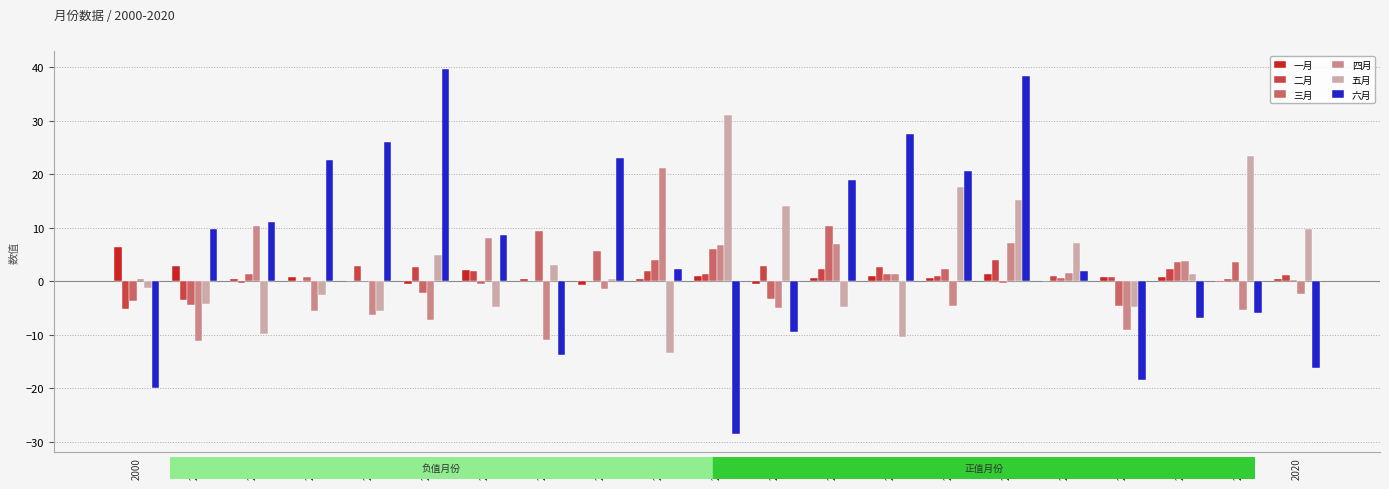

Is it true that 六月 equals -13.9 at 2007?

True